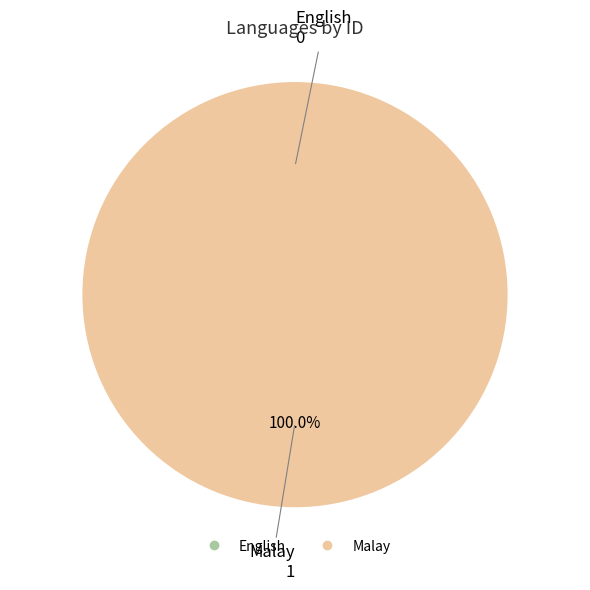

To the nearest percent, what is the average slice percentage?

50%